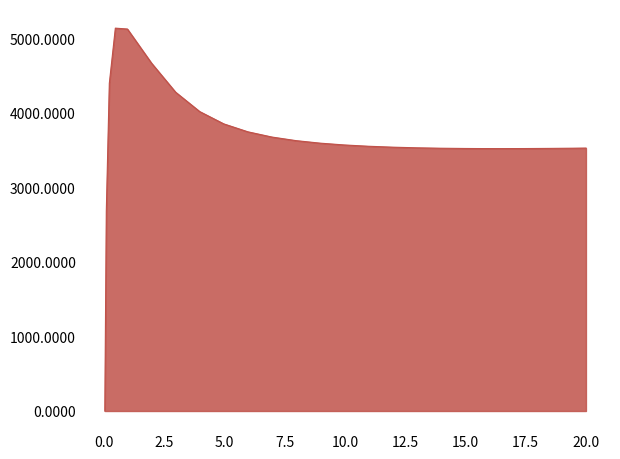

What is the difference between the maximum and minimum values?

5134.9